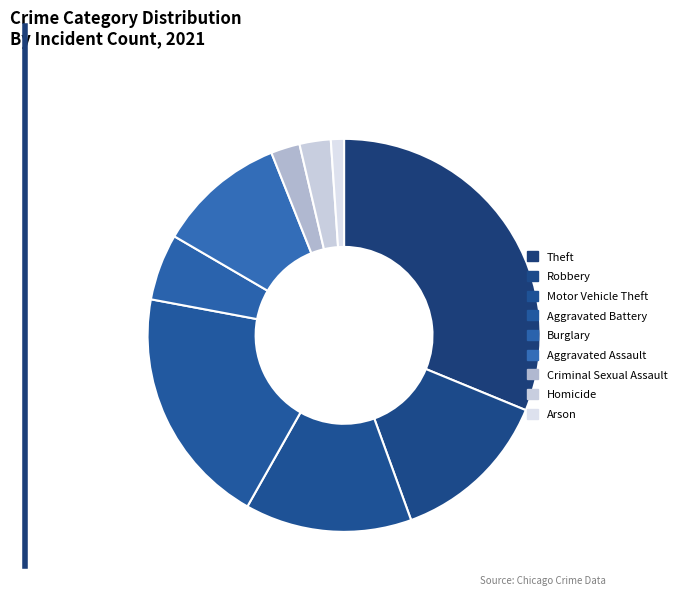

Which category has the smallest portion of the pie?

Arson